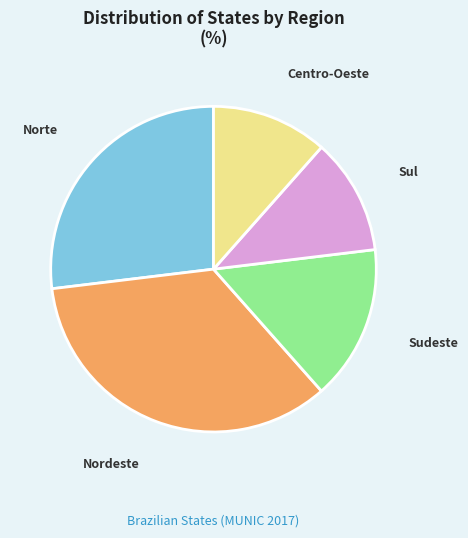

Count the number of slices in the pie.

5